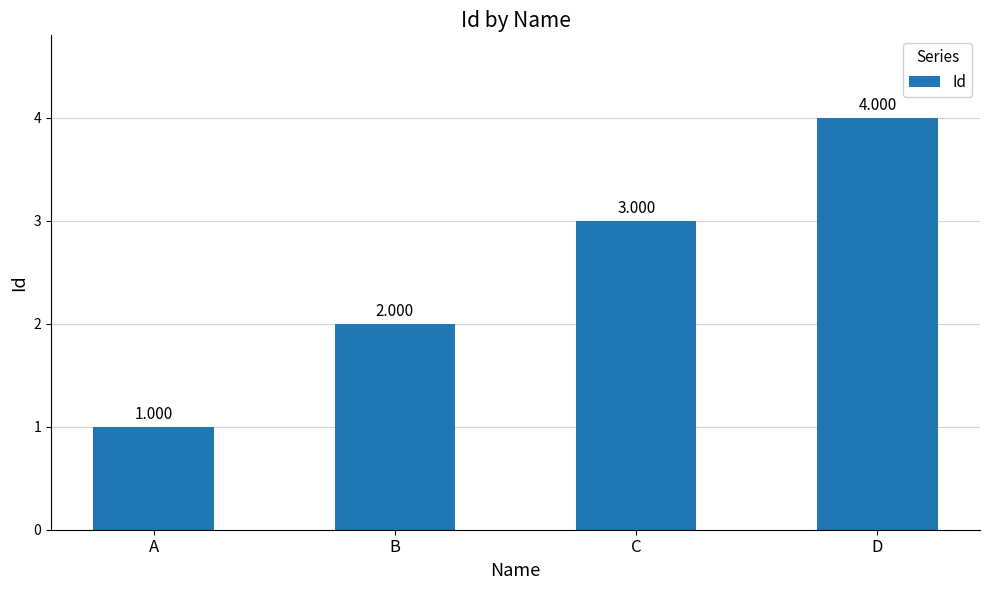

What is the ratio of the value at B to the value at C?

0.7